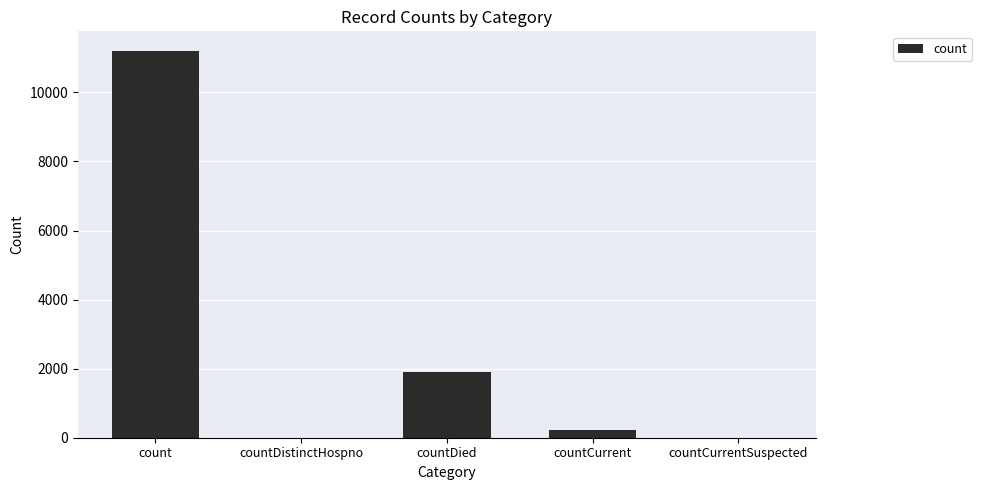

True or false: the data shows 0 at countCurrentSuspected.

True